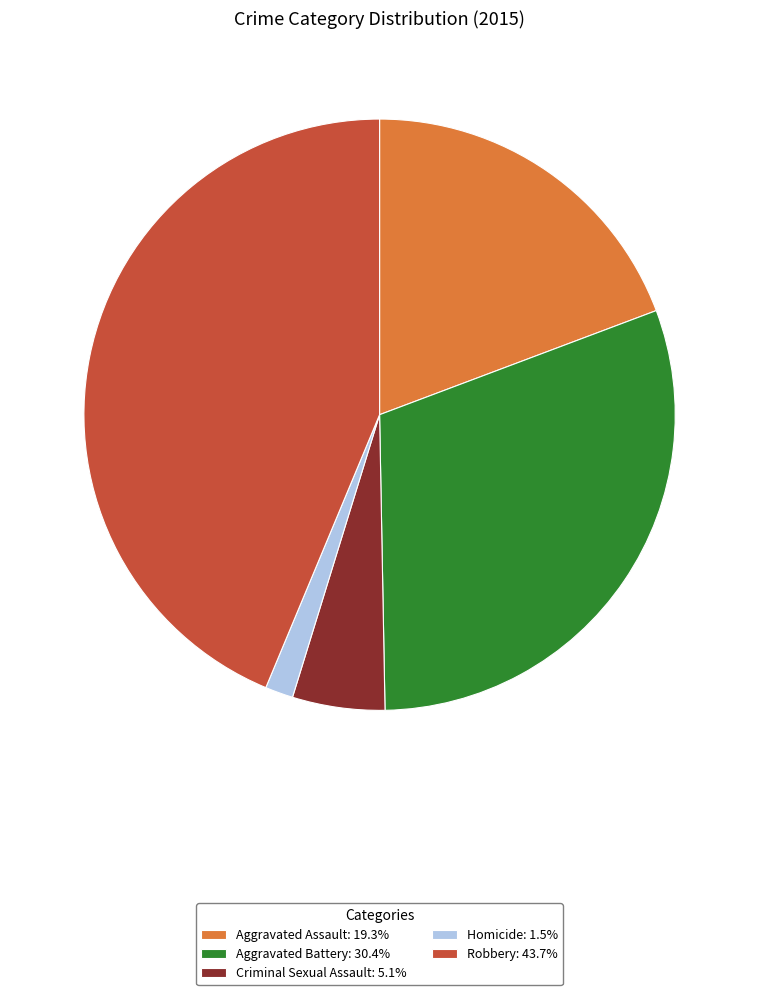

Do Aggravated Battery and Criminal Sexual Assault together represent more than half of the pie?

No